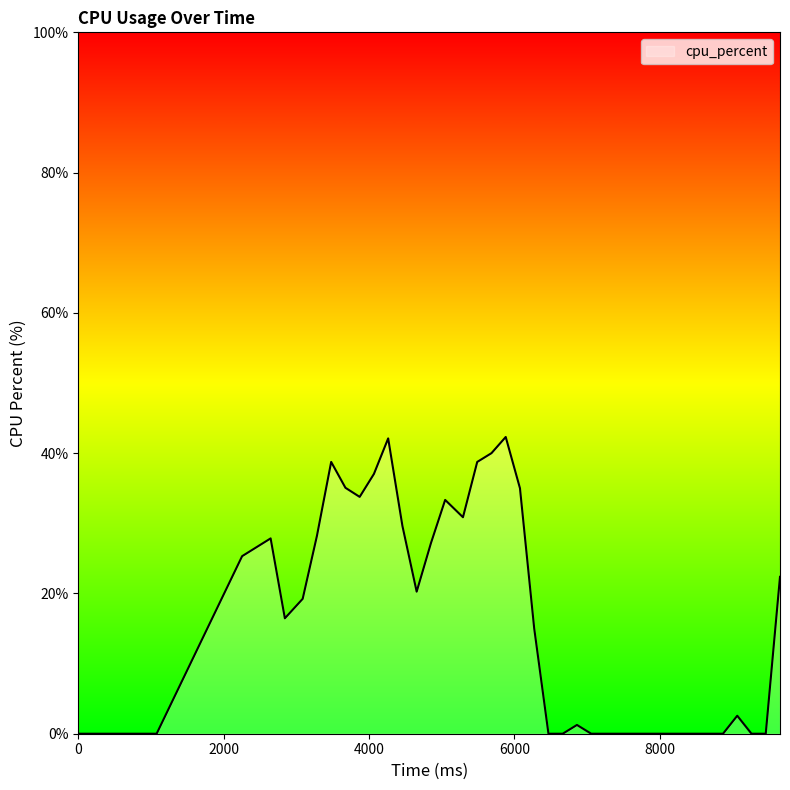

How many lines are shown in the chart?

1